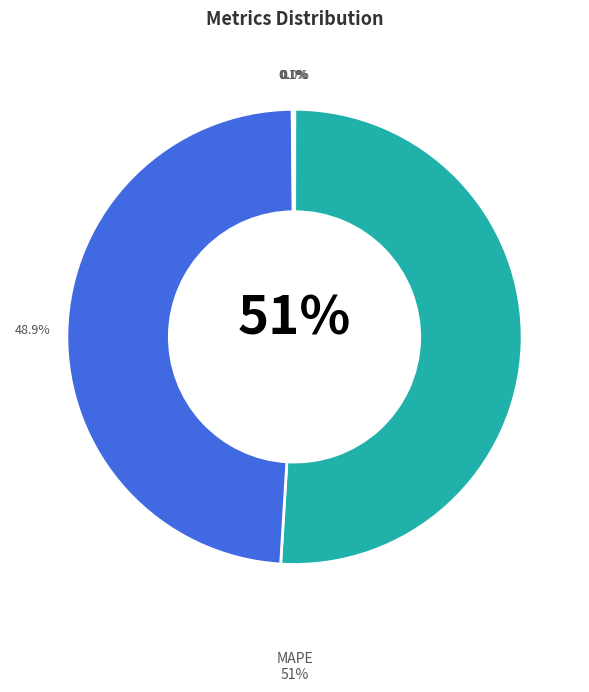

Rank the categories by value from highest to lowest.

MAPE, SMAPE, Inference Time, Training Time, MSE